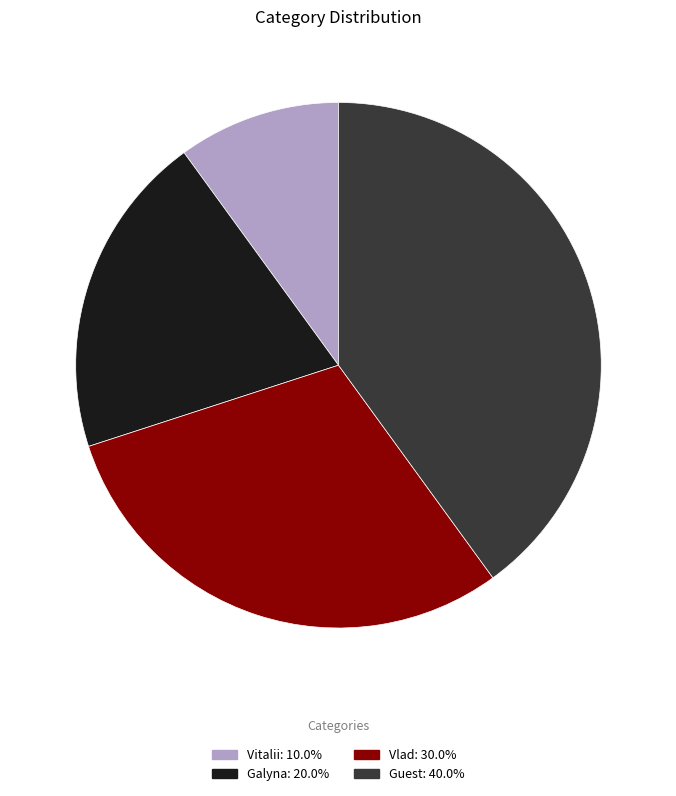

Rank the categories by value from lowest to highest.

Vitalii, Galyna, Vlad, Guest